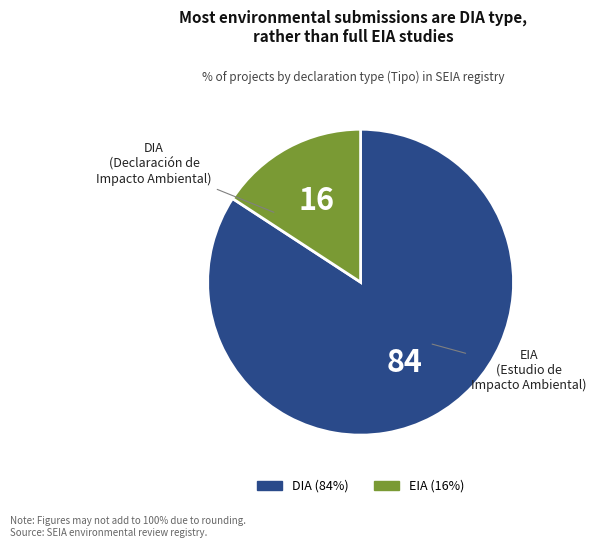

Which slice represents more than half of the pie?

DIA